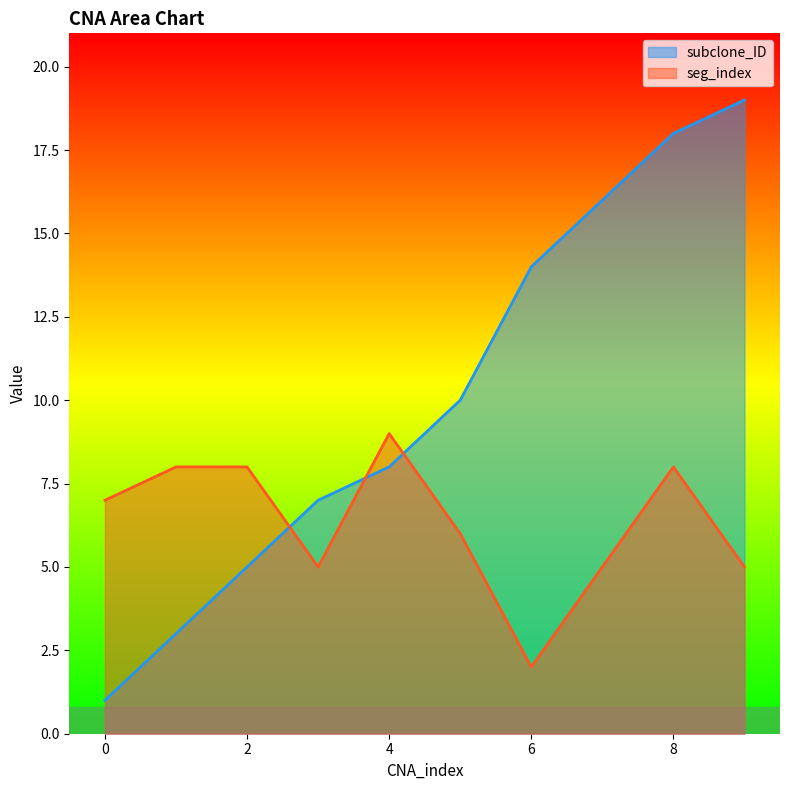

Reading left to right, what are all the values shown in this chart?

subclone_ID: 0=1	1=3	2=5	3=7	4=8	5=10	6=14	7=16	8=18	9=19
seg_index: 0=7	1=8	2=8	3=5	4=9	5=6	6=2	7=5	8=8	9=5